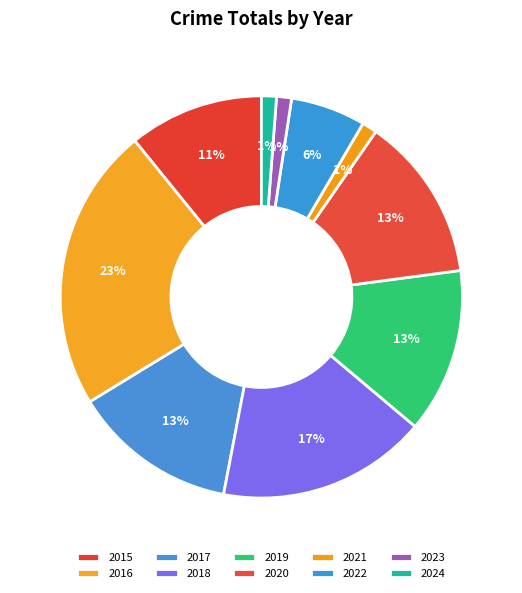

Which category has the biggest portion of the pie?

2016